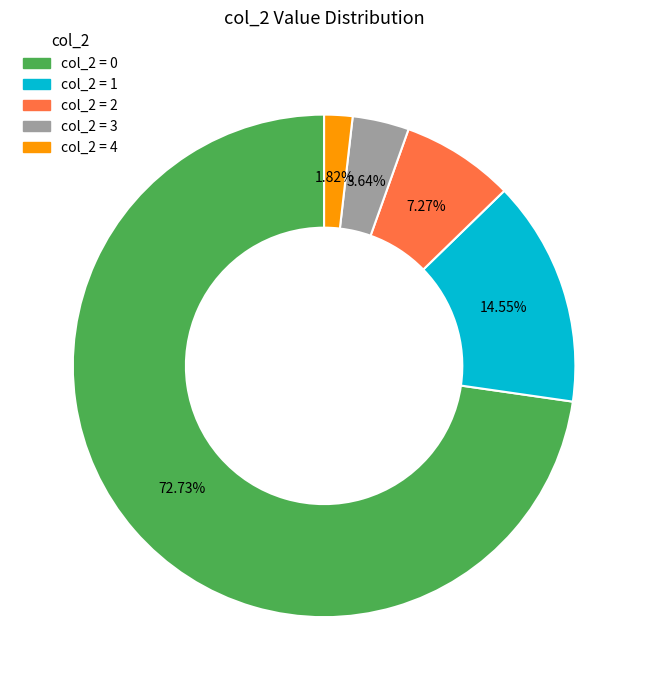

Does any single category account for the majority?

Yes